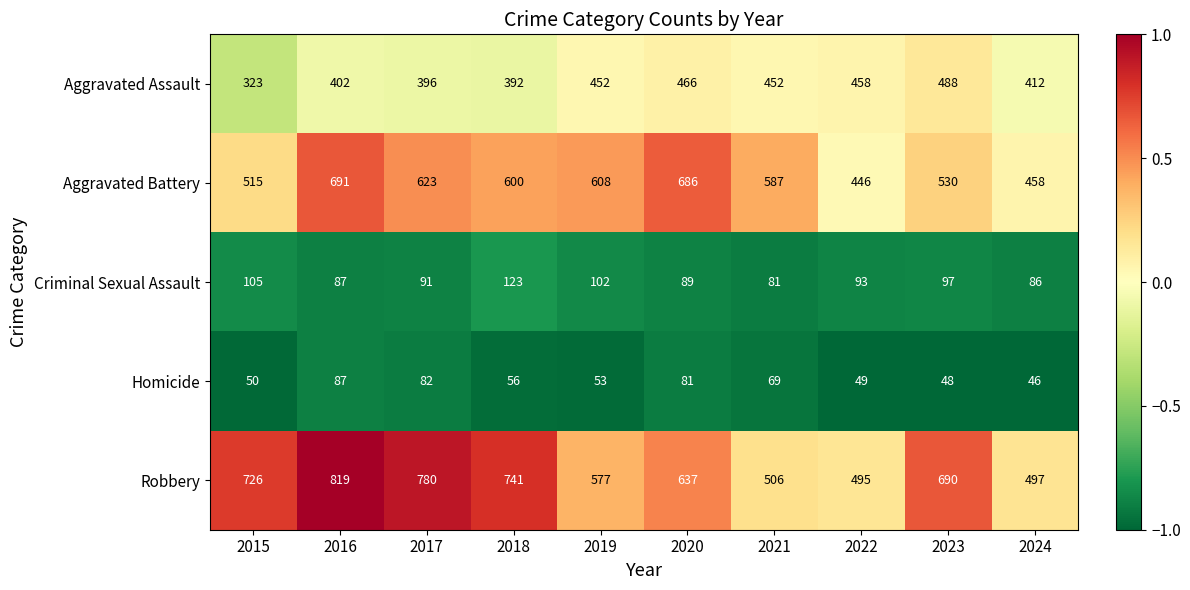

The value of Criminal Sexual Assault at 2022 is 93. True or false?

True